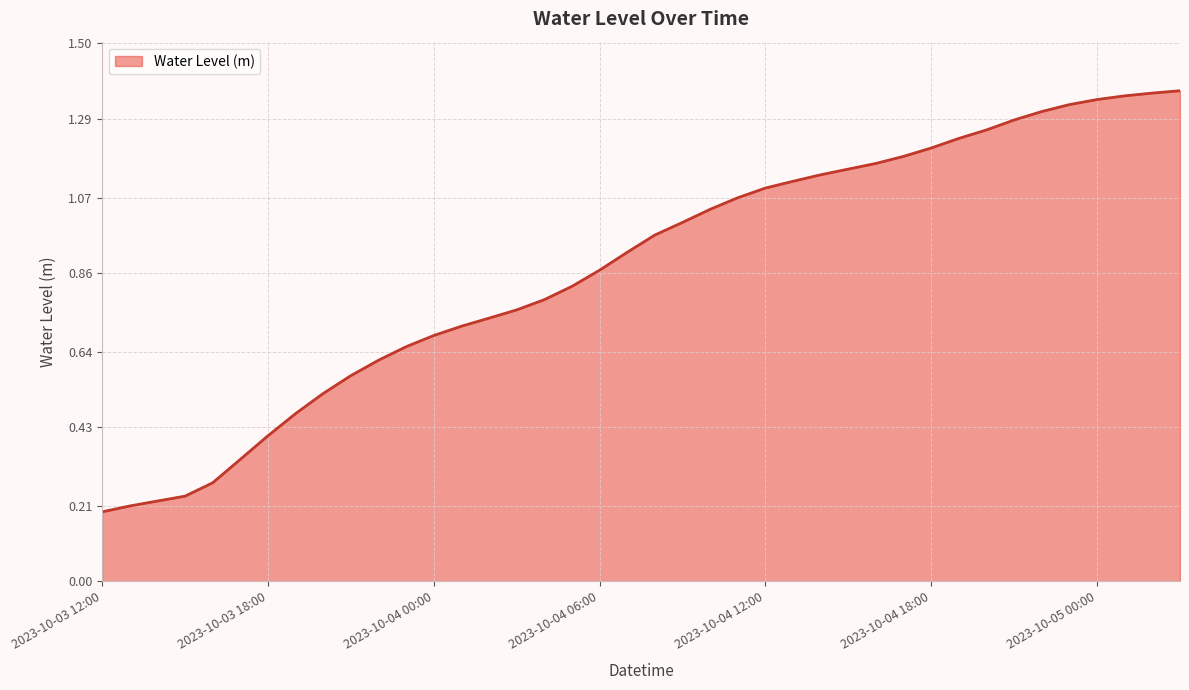

How many series are shown in this chart?

1